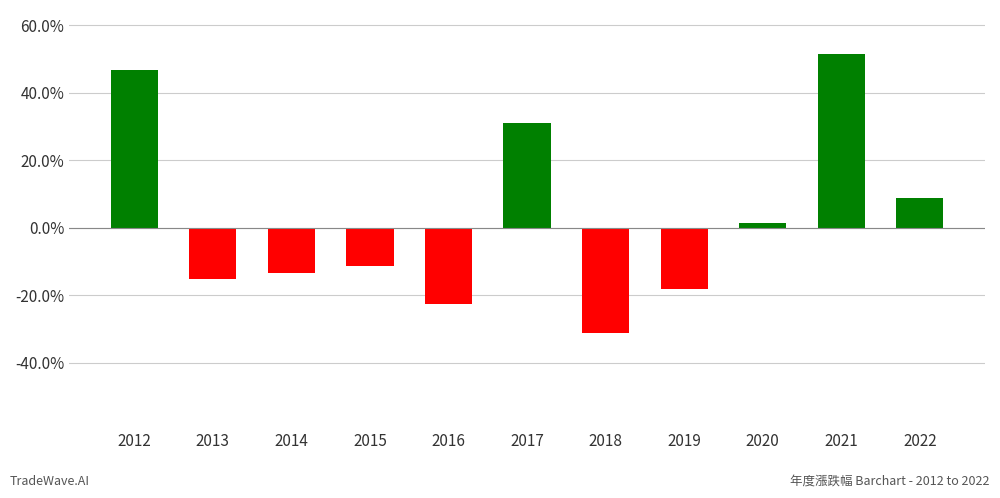

How many data points are less than -11?

6